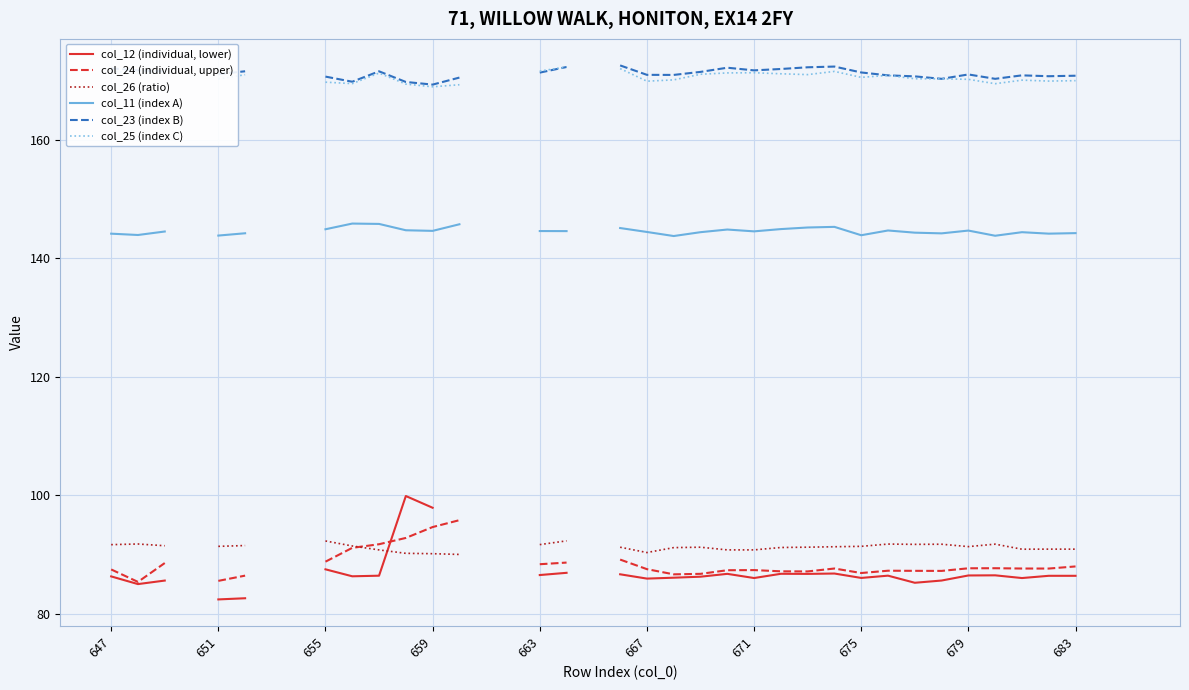

True or false: col_25 (index C) has more than 2 interior local peaks.

True